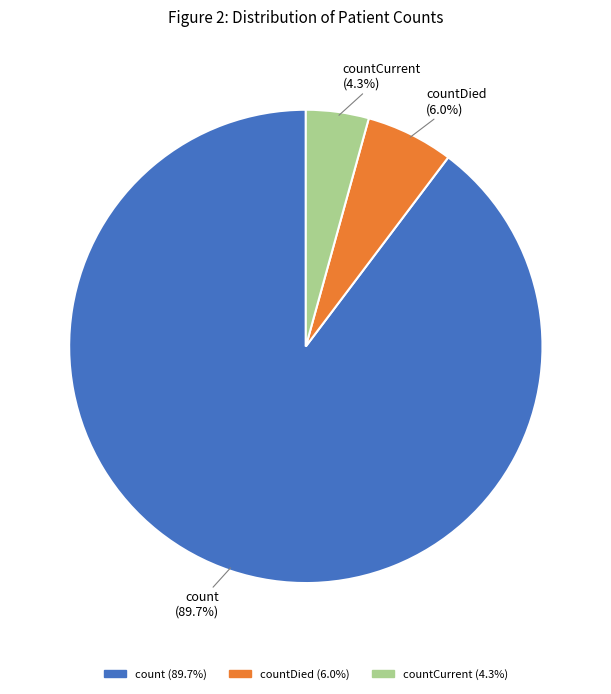

Rank the categories by value from highest to lowest.

count (89.7%), countDied (6.0%), countCurrent (4.3%)